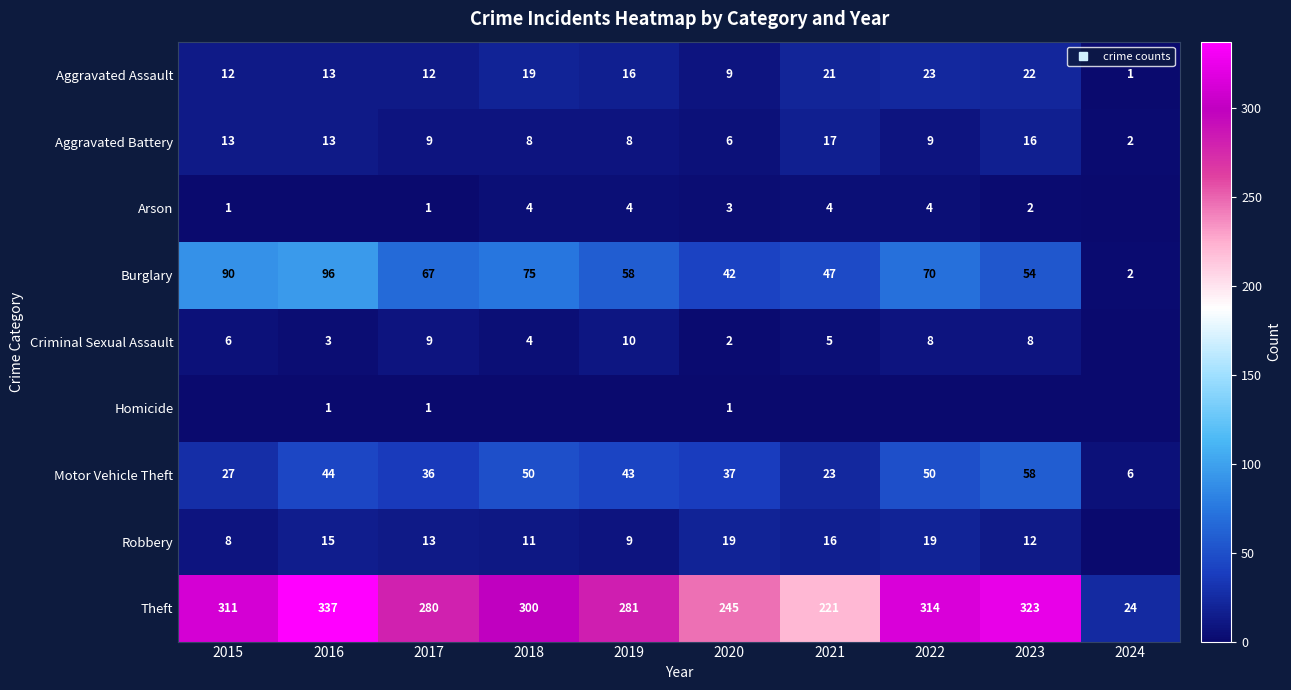

Which category has the lowest value across all series?

2016